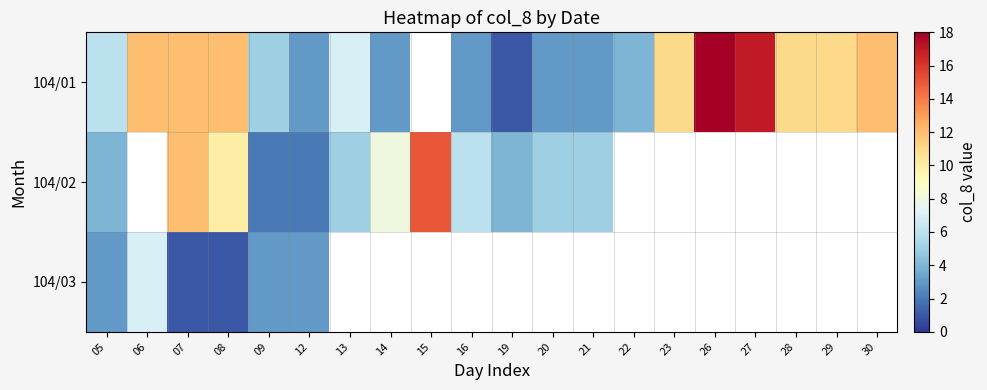

At which label is 104/02 closest to 8?

14